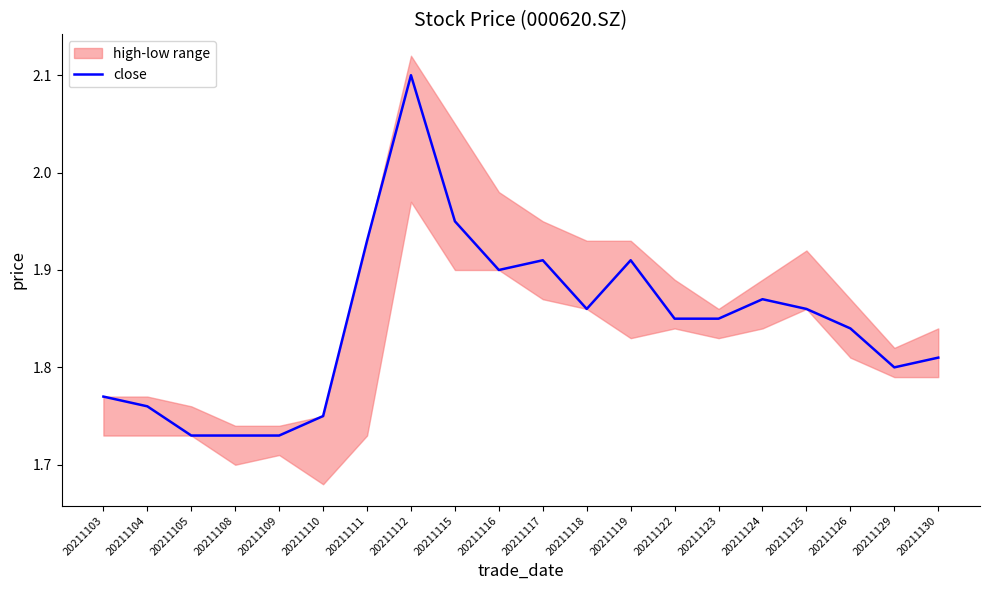

What is the value of the 18th point from the left?

1.8